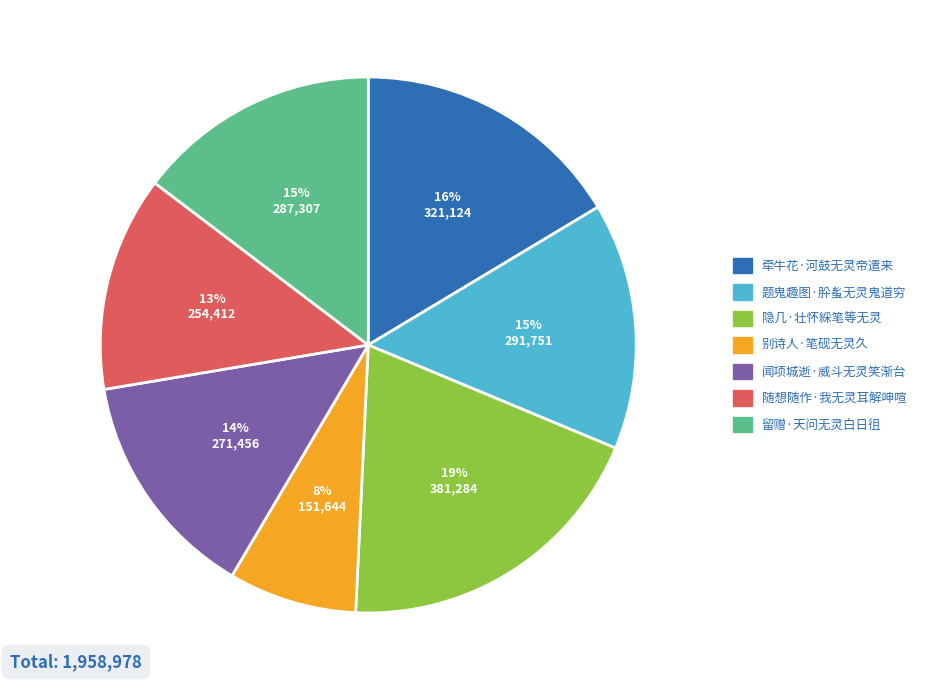

Which has a higher value, 留赠·天问无灵白日徂 or 牵牛花·河鼓无灵帝遣来?

牵牛花·河鼓无灵帝遣来